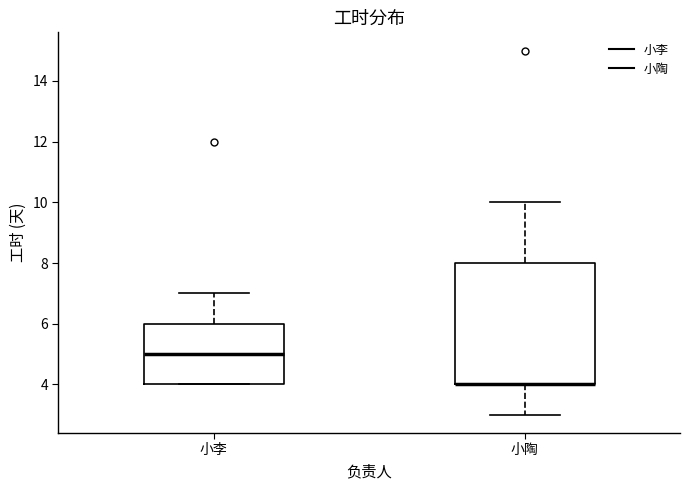

Where is the upper edge of the box for 小李 on the y-axis? The values are not printed on the chart, so give them approximately, as read against the axis.

6